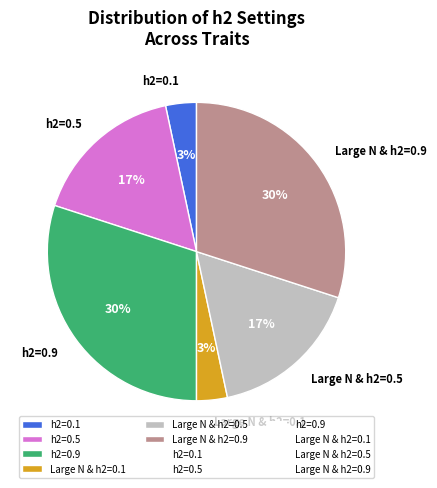

To the nearest percent, what is the difference between the Large N & h2=0.9 and Large N & h2=0.1 slice percentages?

27%